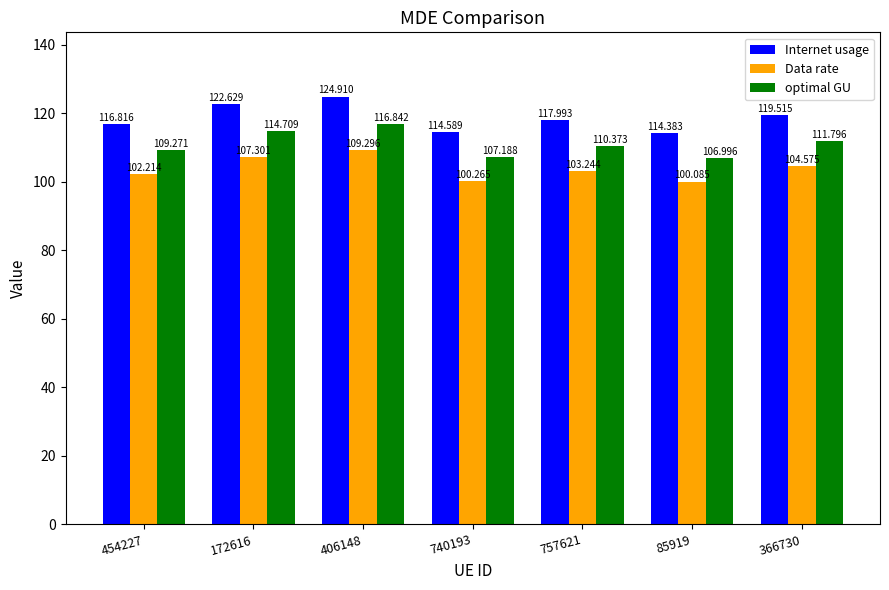

What is the value of the Data rate bar at the 2nd from the left?

107.3